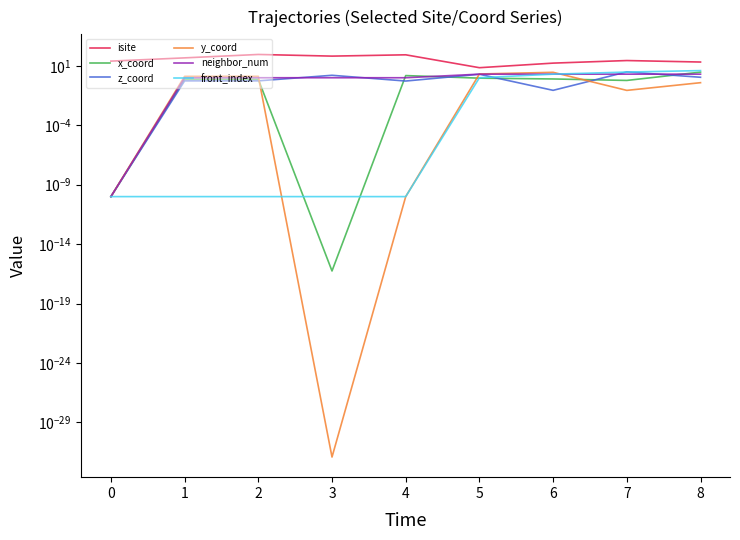

What is the average value of the x_coord series?

0.9